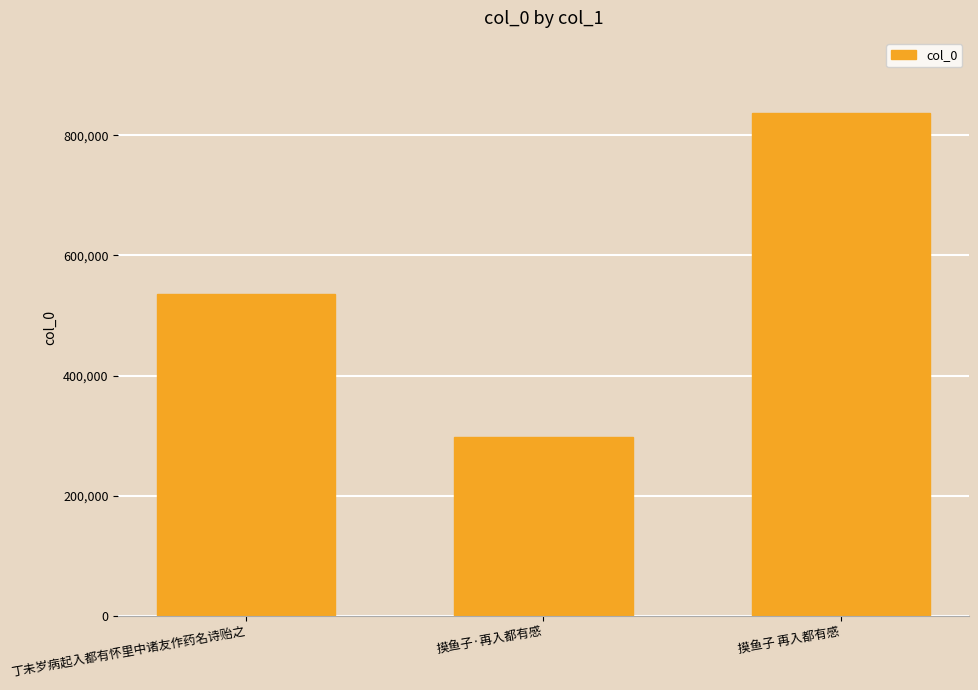

Which category has the highest value across all series?

摸鱼子 再入都有感